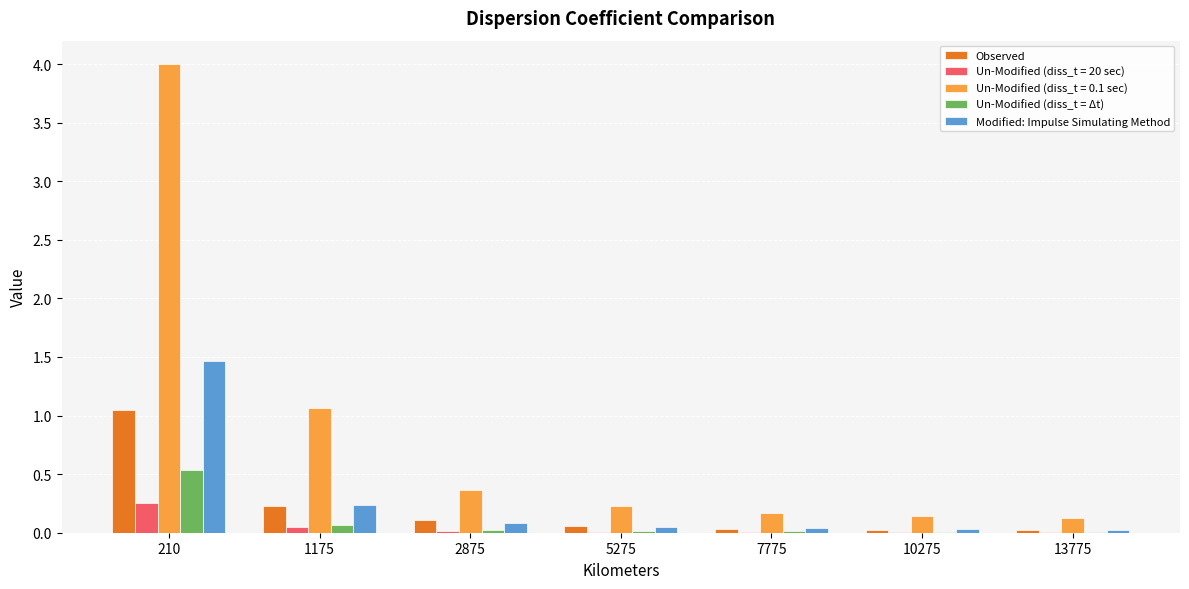

How many data points does each series have?

7